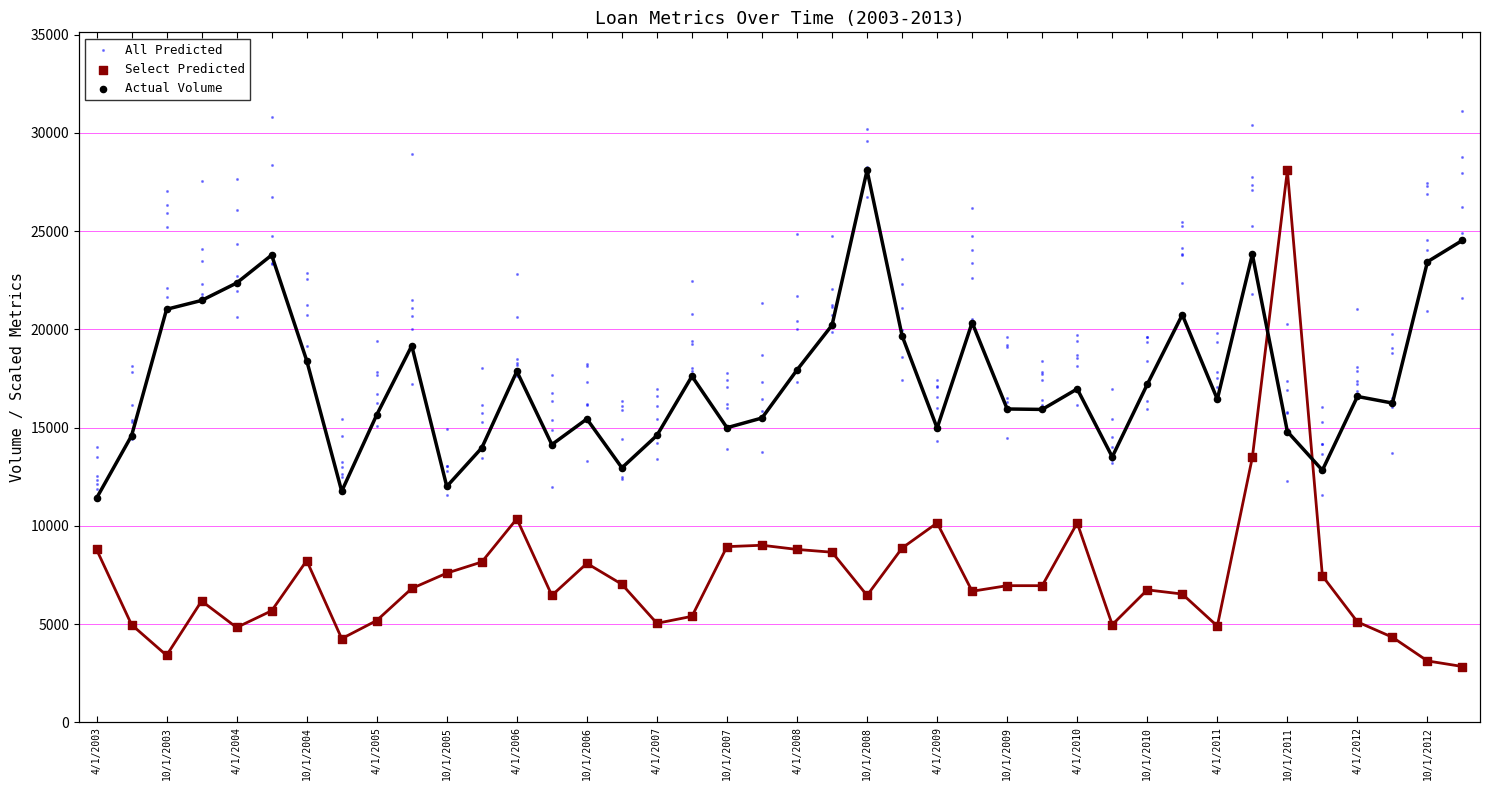

Which series has the largest total across all categories?

Actual Volume